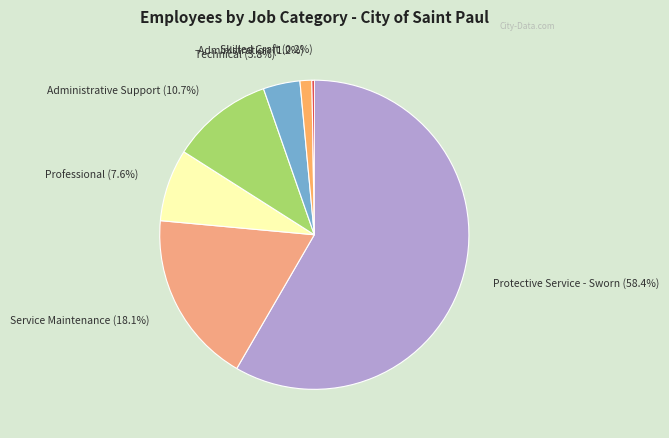

What percentage is NOT represented by Administration?

98.8%